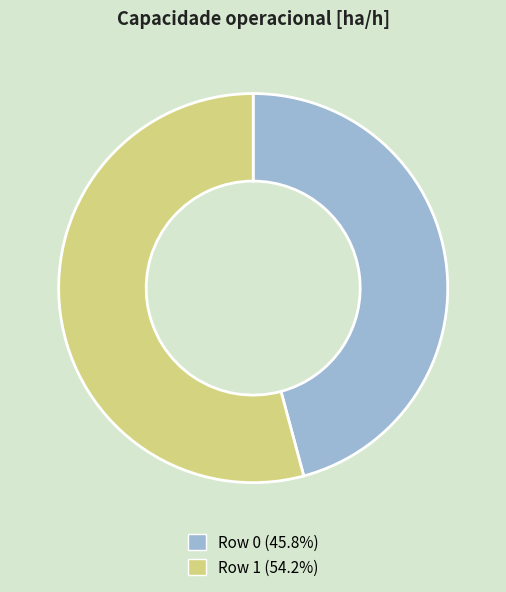

Approximately how many times larger is the value at Row 0 (45.8%) compared to Row 1 (54.2%)?

0.8